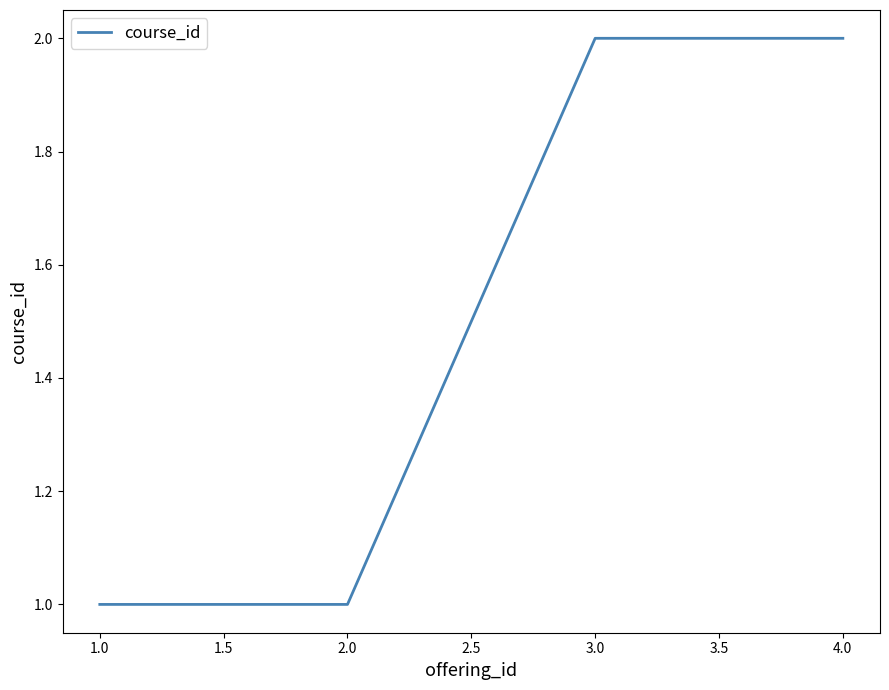

How many series are shown in this chart?

1